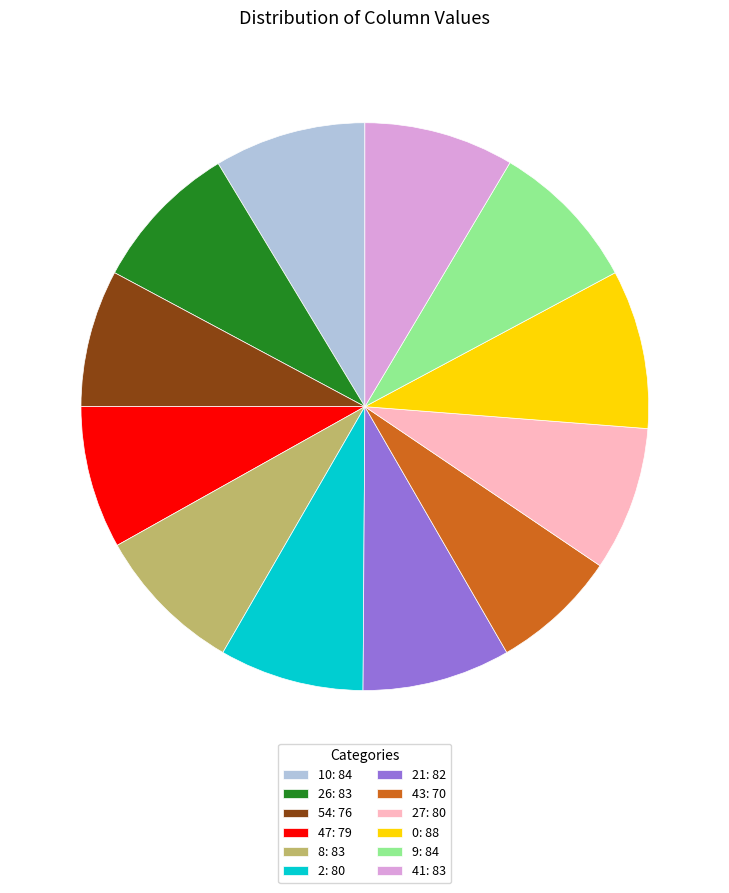

Do 47: 79 and 10: 84 together represent more than half of the pie?

No